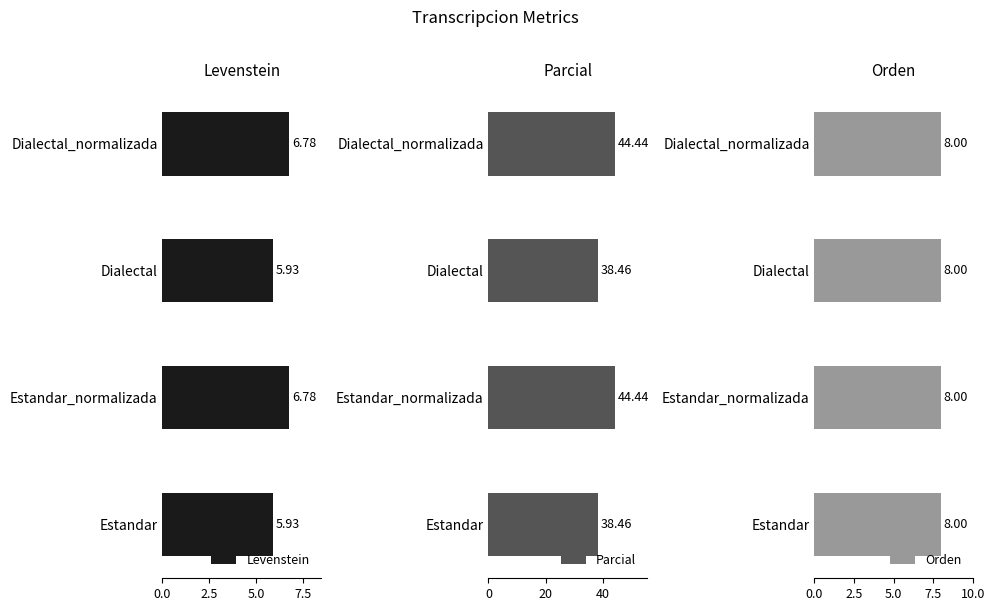

The value of Levenstein at Dialectal_normalizada is 11.3. True or false?

False